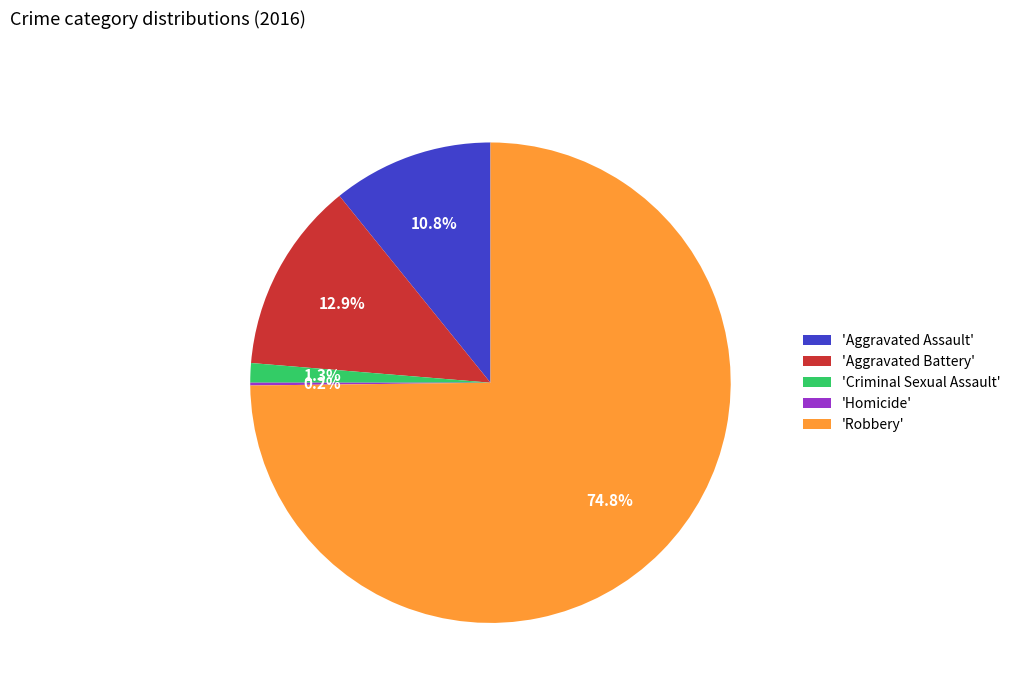

What is the largest slice in the pie chart?

'Robbery'